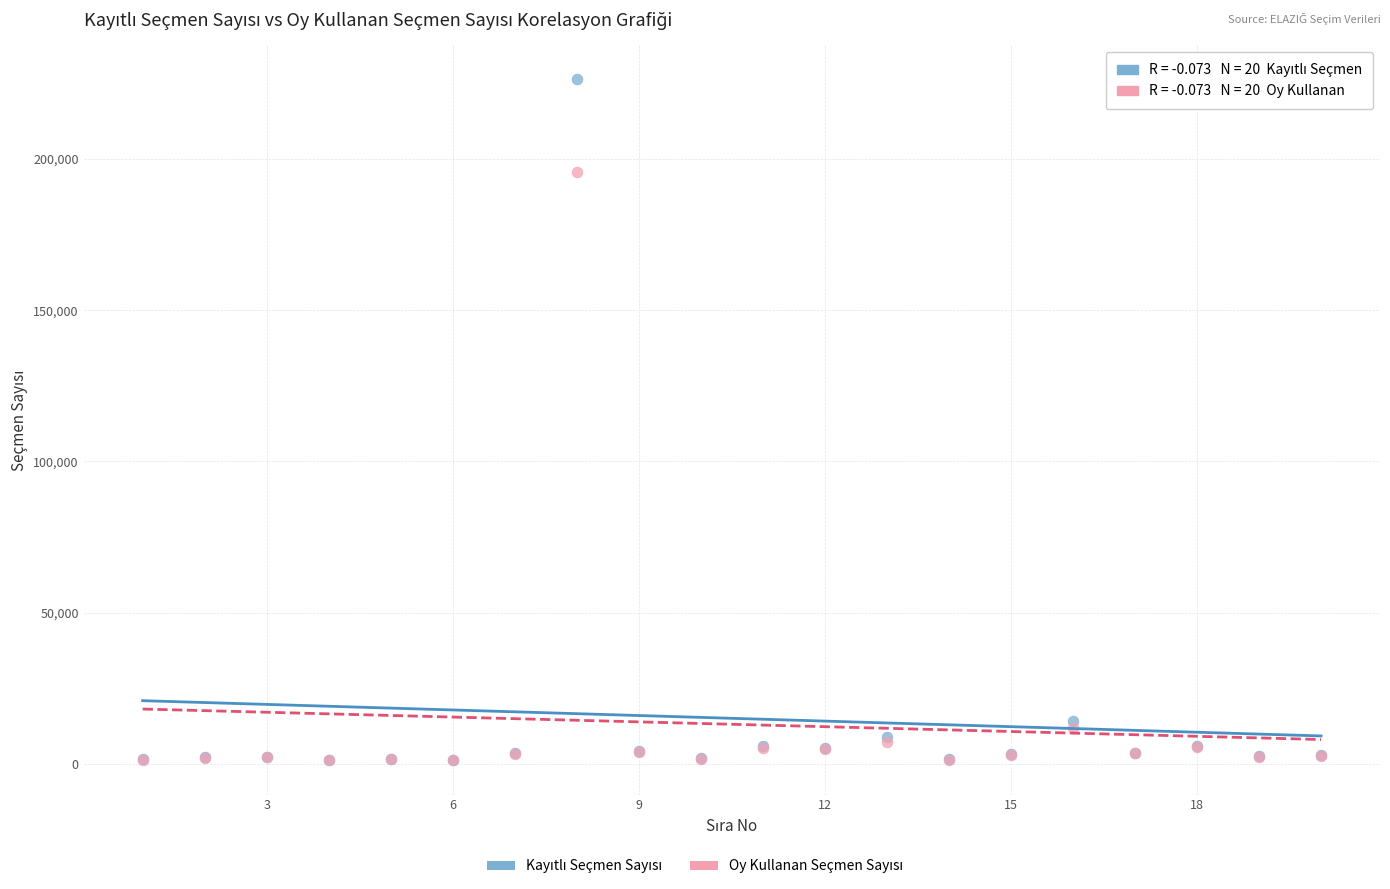

Across all series, what Y value is closest to 113706?

195537